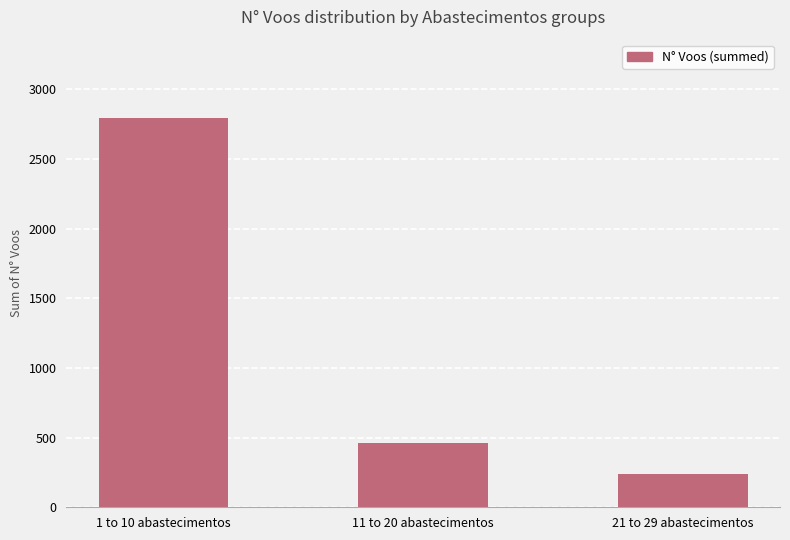

What position from the left is 1 to 10 abastecimentos?

1